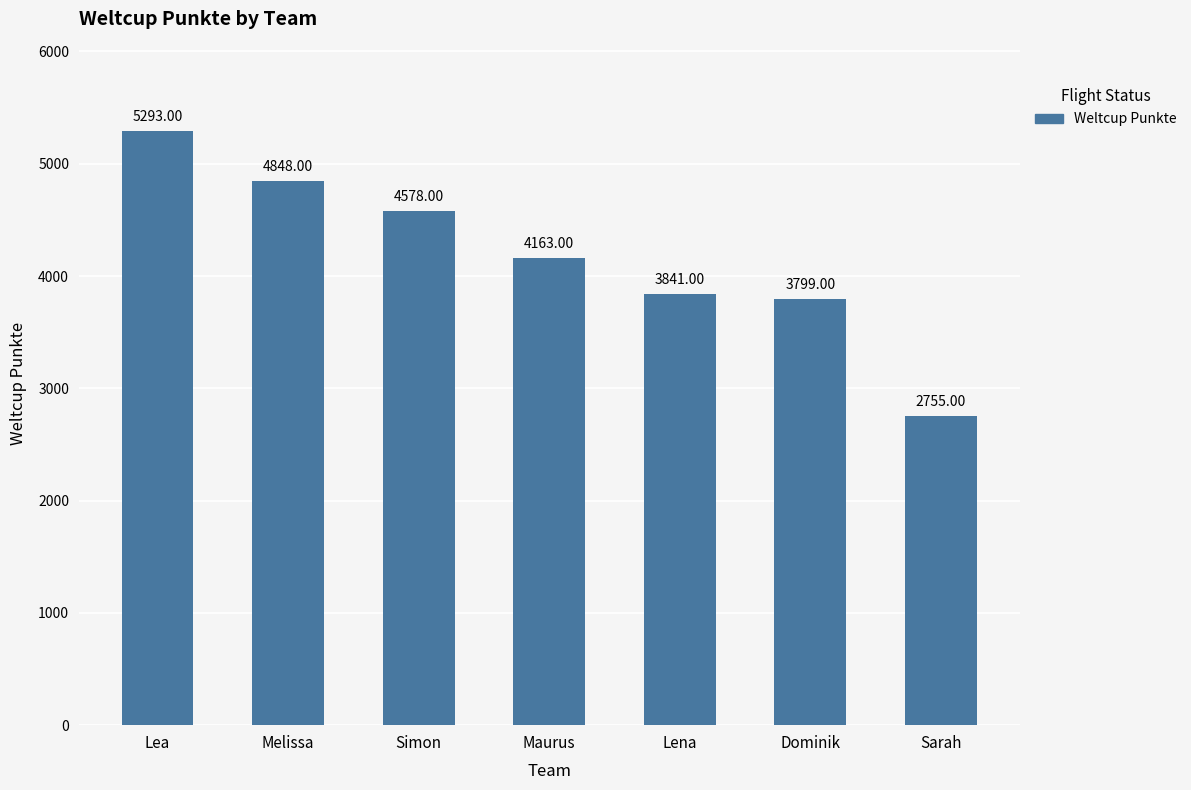

The chart shows a value of 3799 at Dominik. True or false?

True